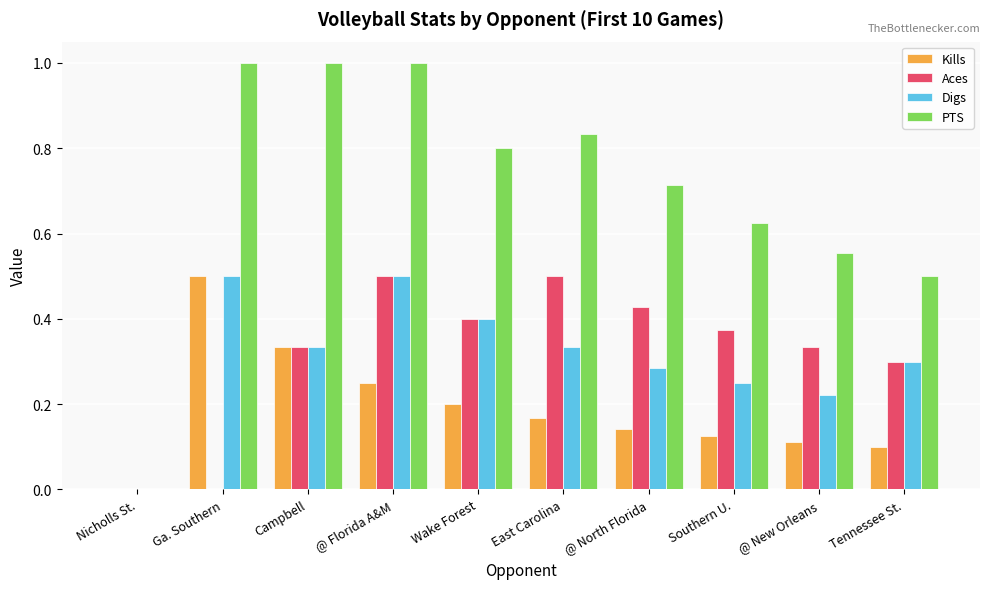

The PTS series shows 0.3 at Ga. Southern. True or false?

False